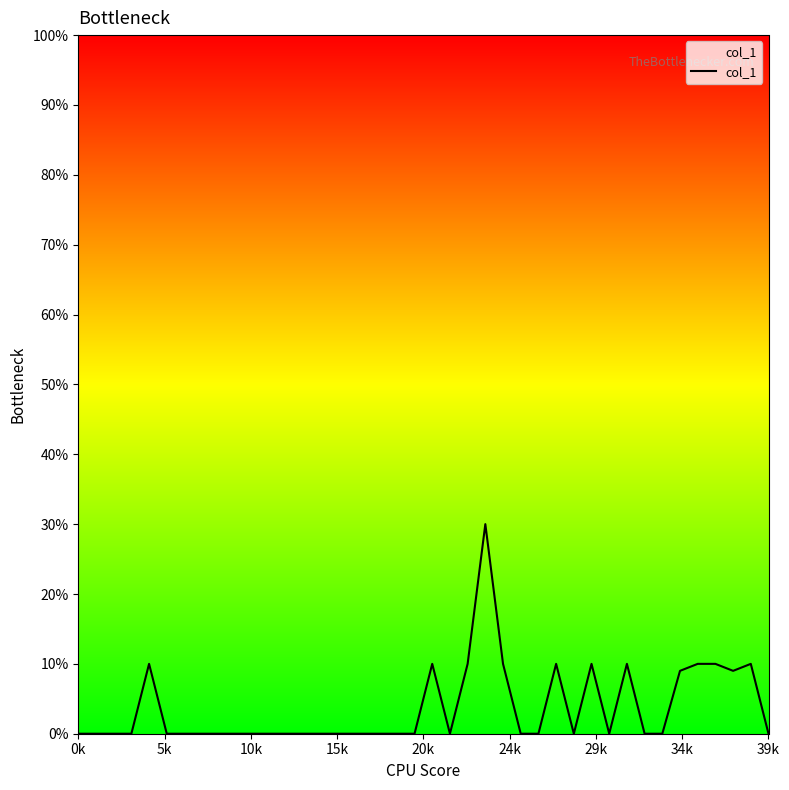

Does the chart display data point markers on the line(s)?

No